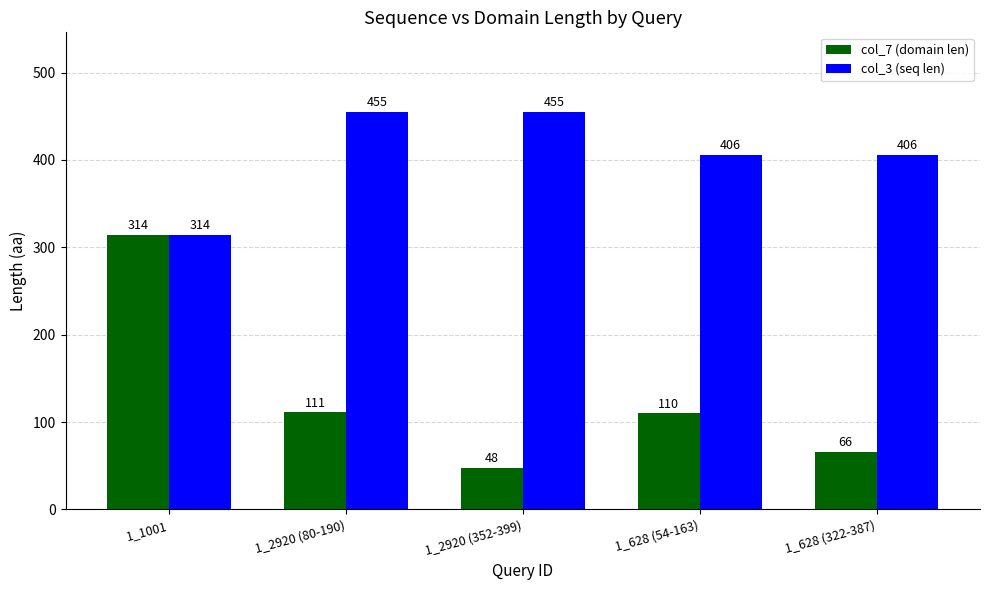

Between 1_1001 and 1_628 (322-387), which series saw the biggest shift?

col_7 (domain len)